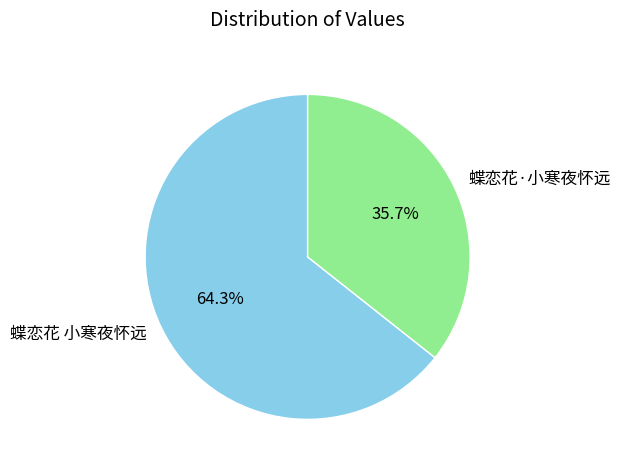

How many slices are in this pie chart?

2